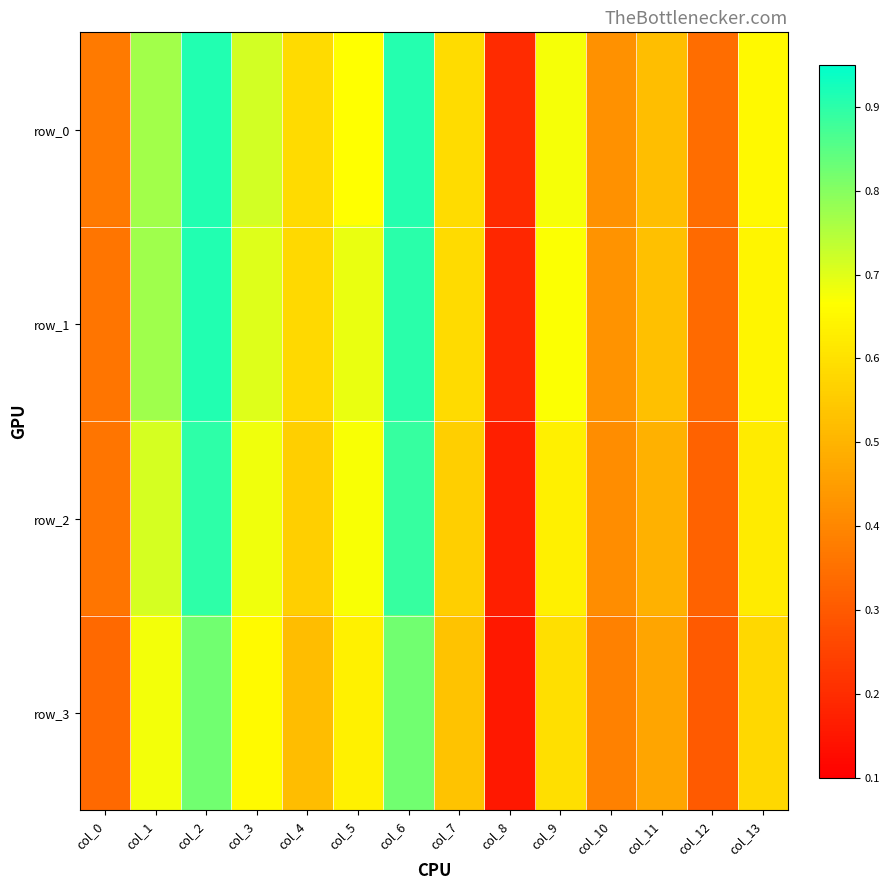

Rank the series by their maximum value, from highest to lowest.

row_0, row_1, row_2, row_3